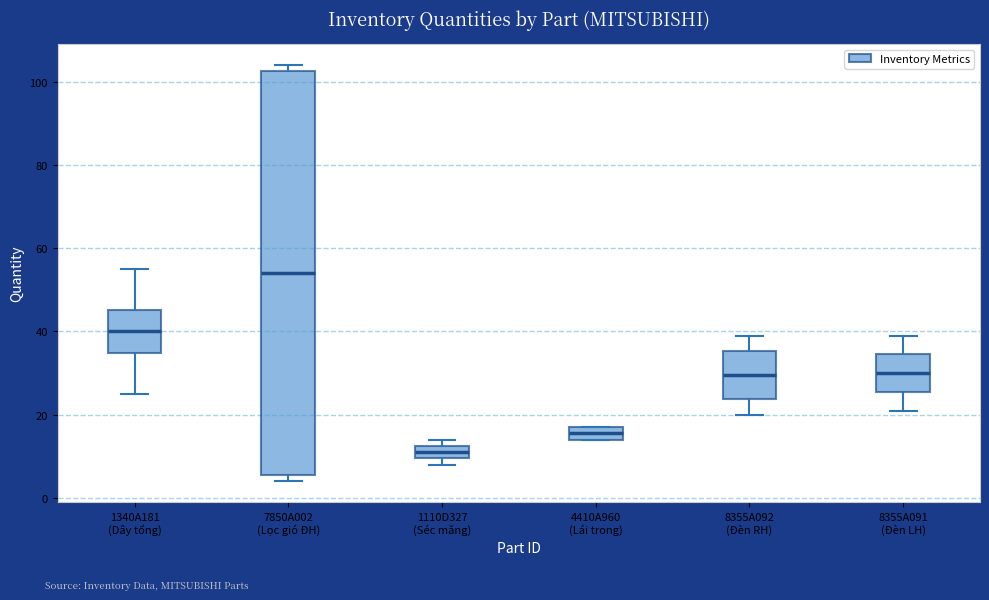

Comparing the boxes themselves (not the whiskers), which one is the tallest?

7850A002 (Lọc gió ĐH)